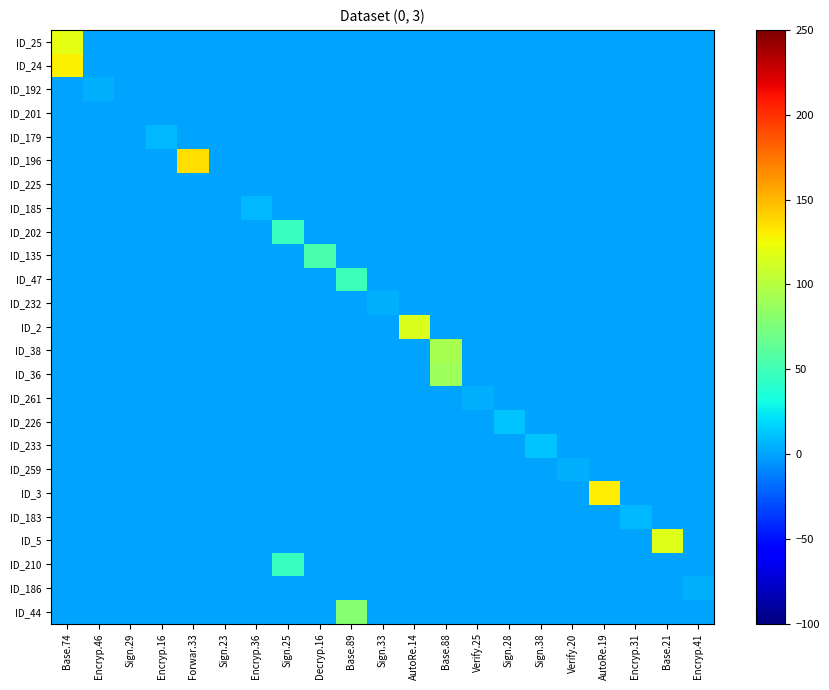

Which has a higher value, Encryp.36 or Base.88?

Encryp.36